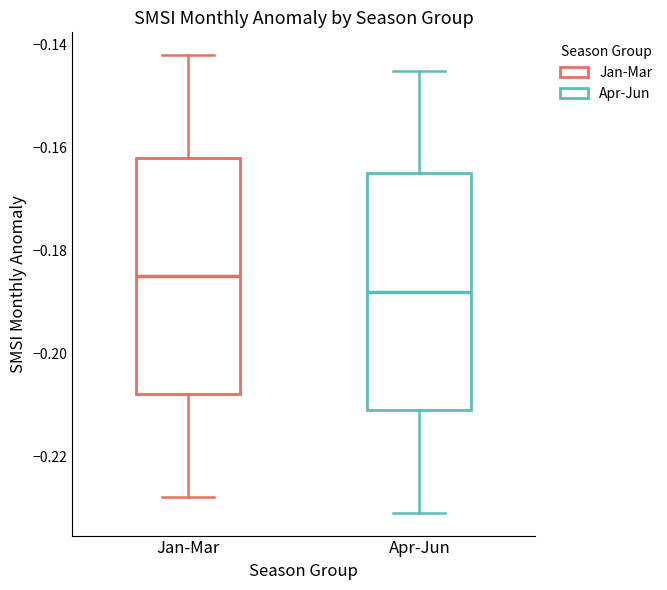

Where does the upper whisker of the box for Apr-Jun end on the y-axis? The values are not printed on the chart, so give them approximately, as read against the axis.

-0.144